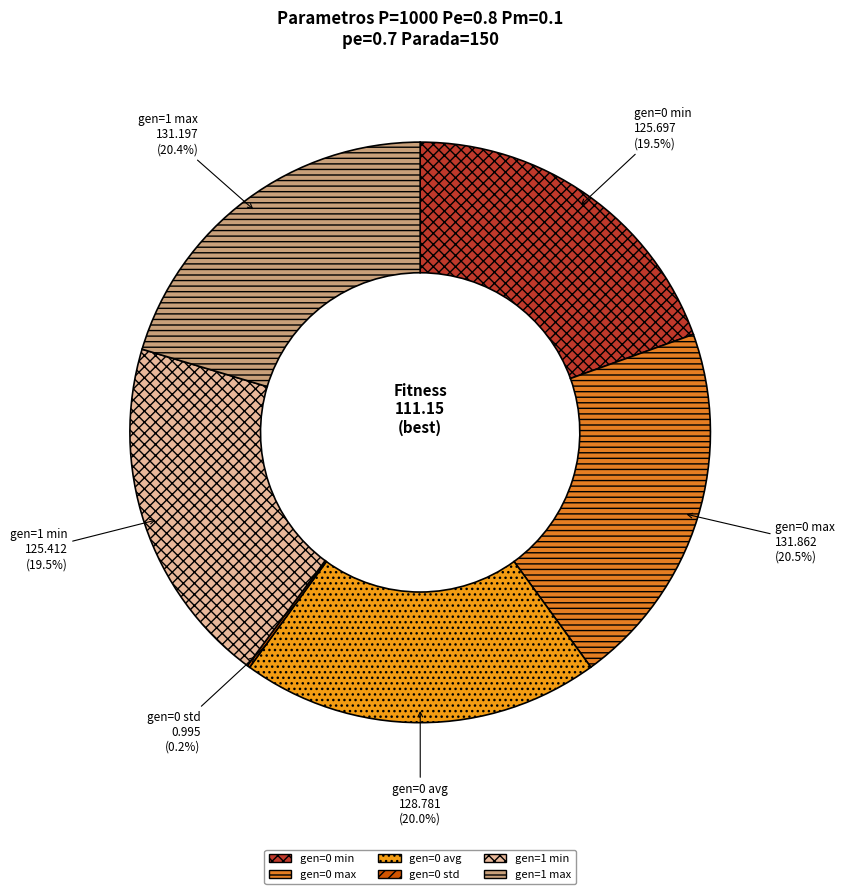

To the nearest percent, what is the average slice percentage?

17%